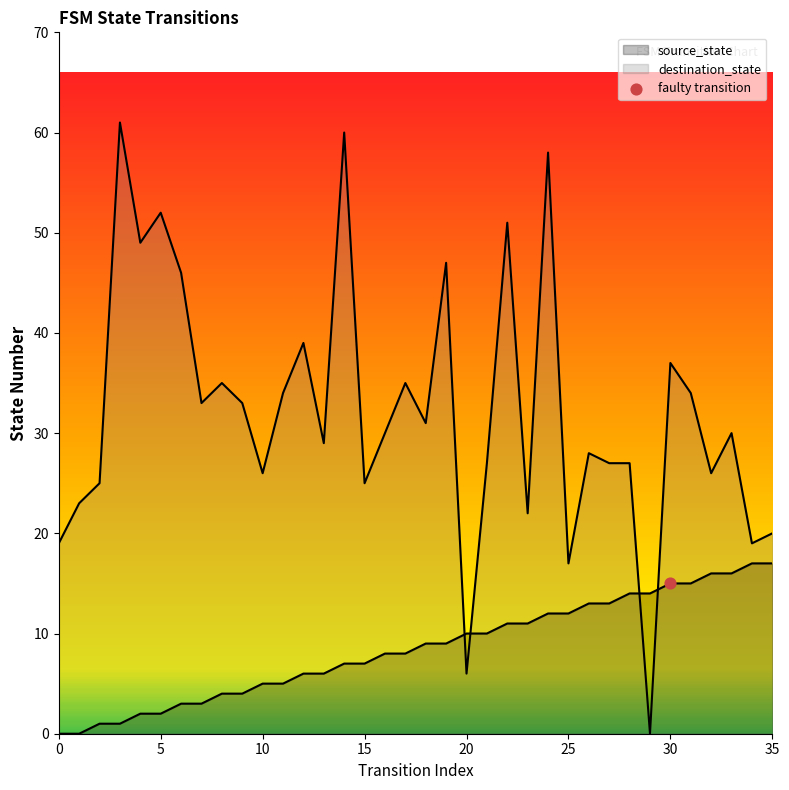

Which series has the largest Y range (max minus min)?

destination_state